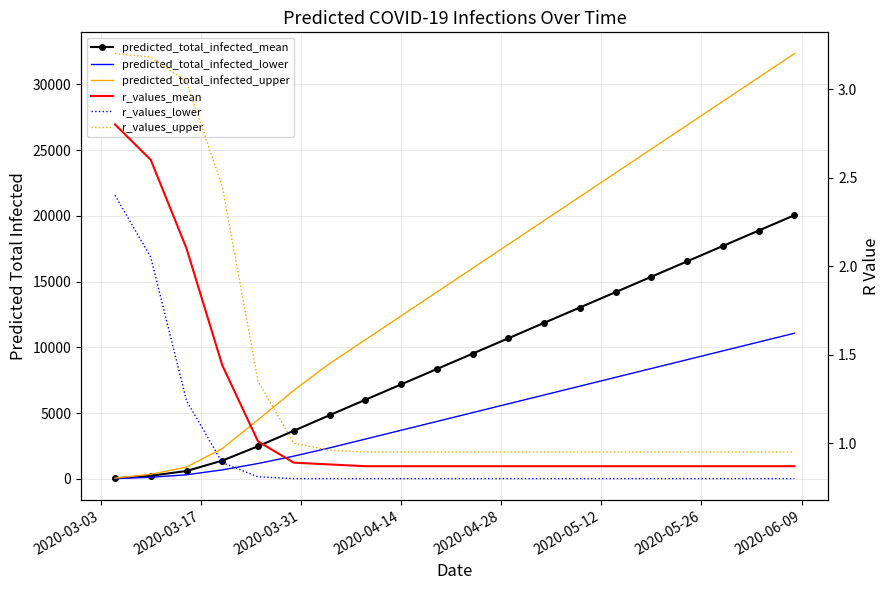

True or false: r_values_upper and r_values_lower cross at least once.

False